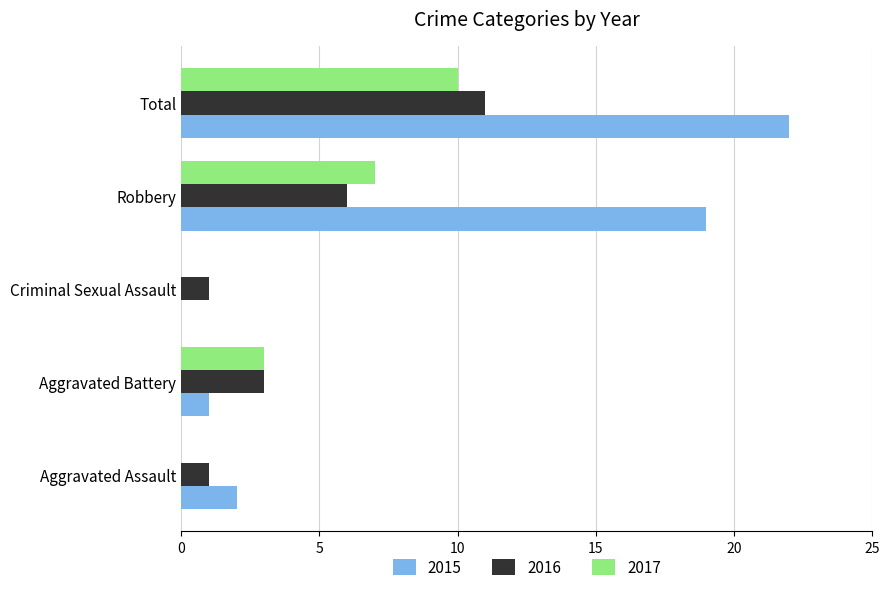

What is the average value of the 2017 series?

4